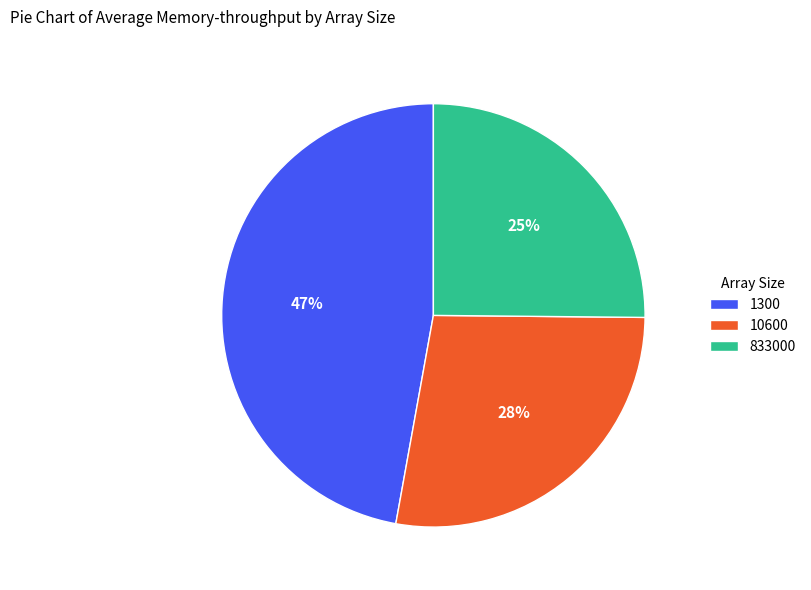

What percentage is the 10600 slice, to the nearest percent?

28%